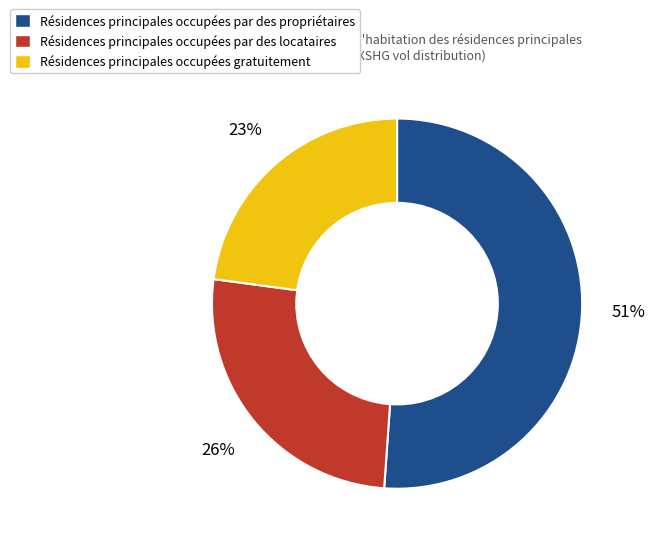

Is there a majority slice in this chart?

Yes